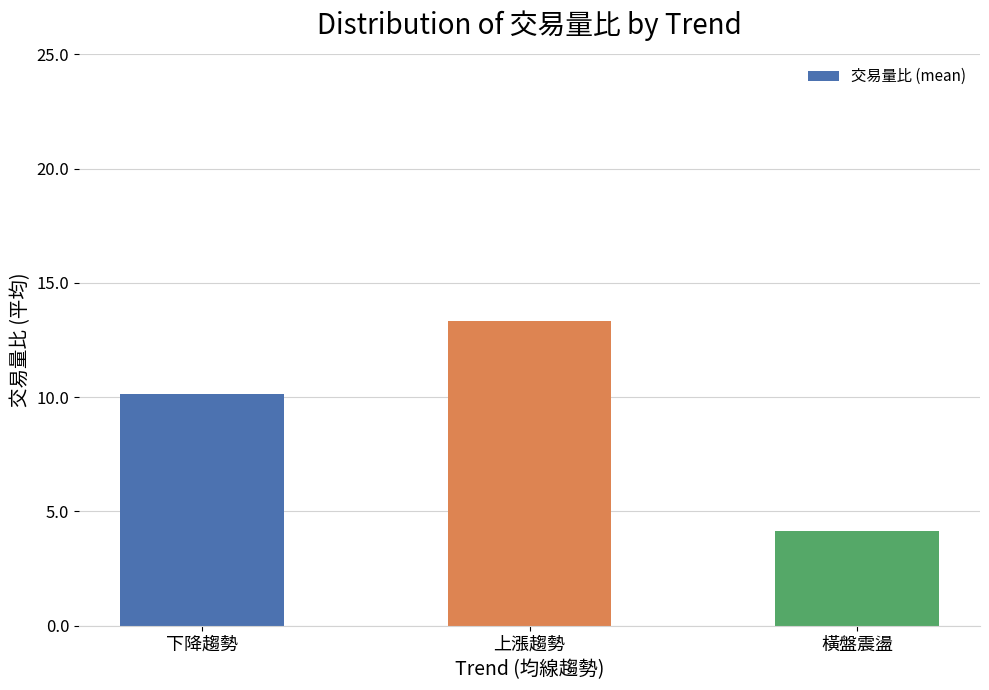

The value at 橫盤震盪 is 2.6. True or false?

False